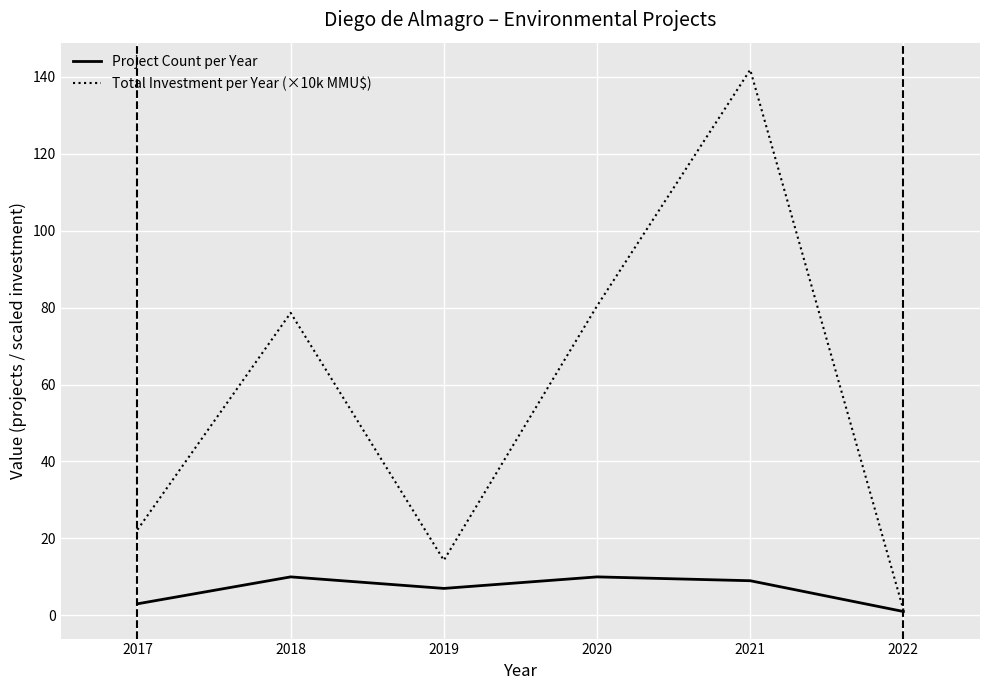

True or false: Total Investment per Year (×10k MMU$) has more than 0 interior local peaks.

True